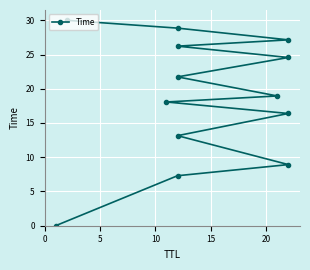

Count the number of categories in the chart.

13